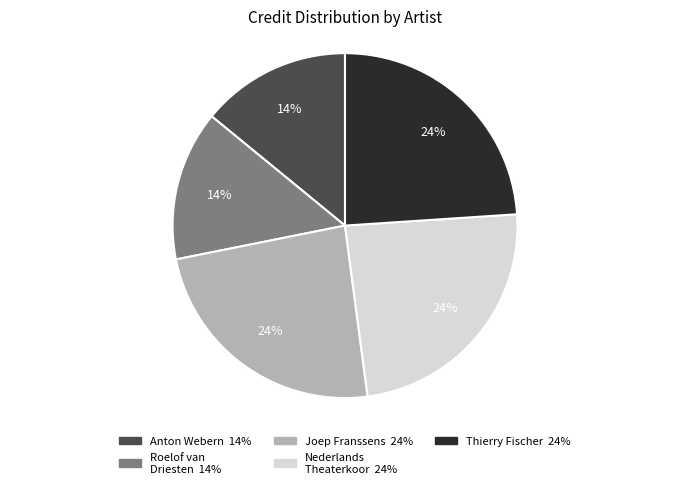

Does any single category account for the majority?

No